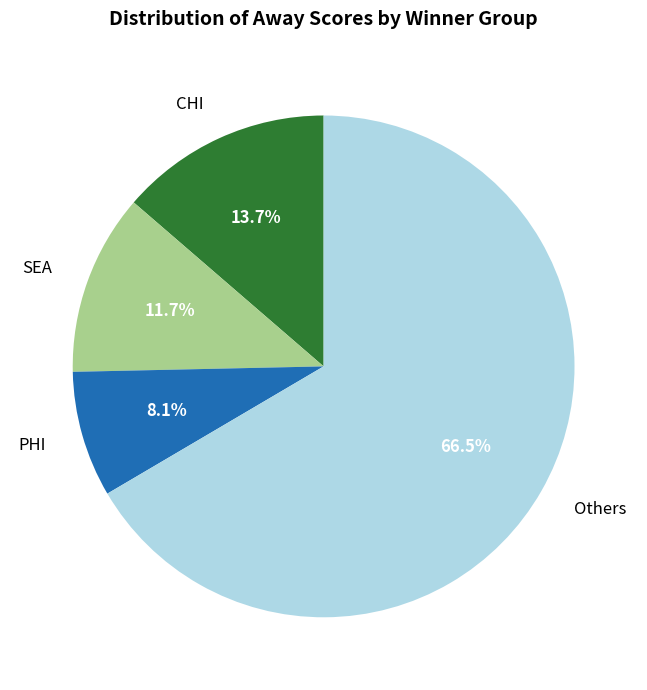

Is there any slice that represents more than half of the pie?

Yes